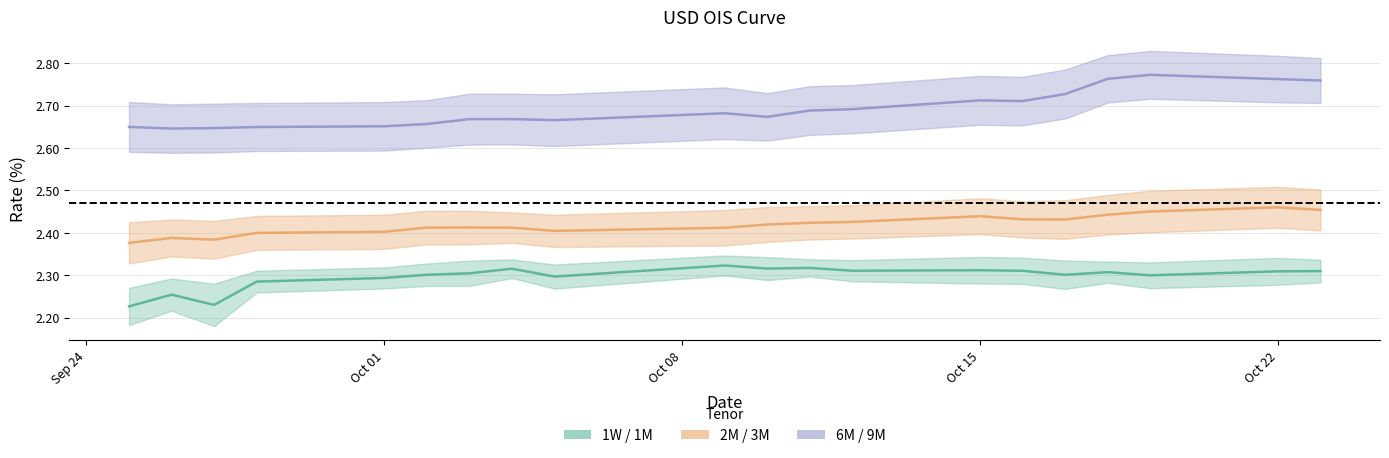

What is the sum of all 2M / 3M (mid) values?

48.4